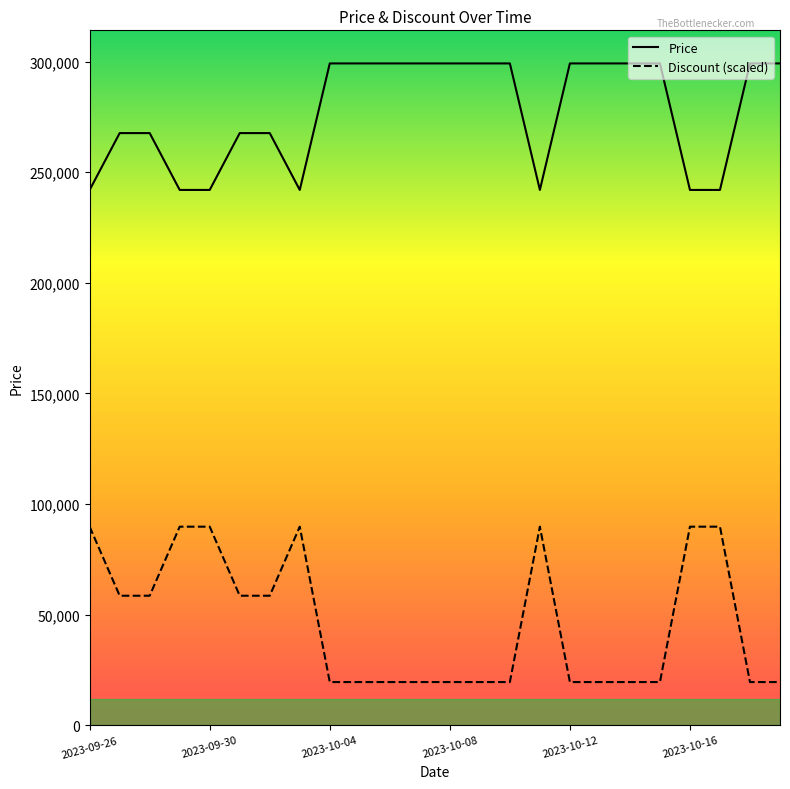

Between 15 and 6, which is larger?

6